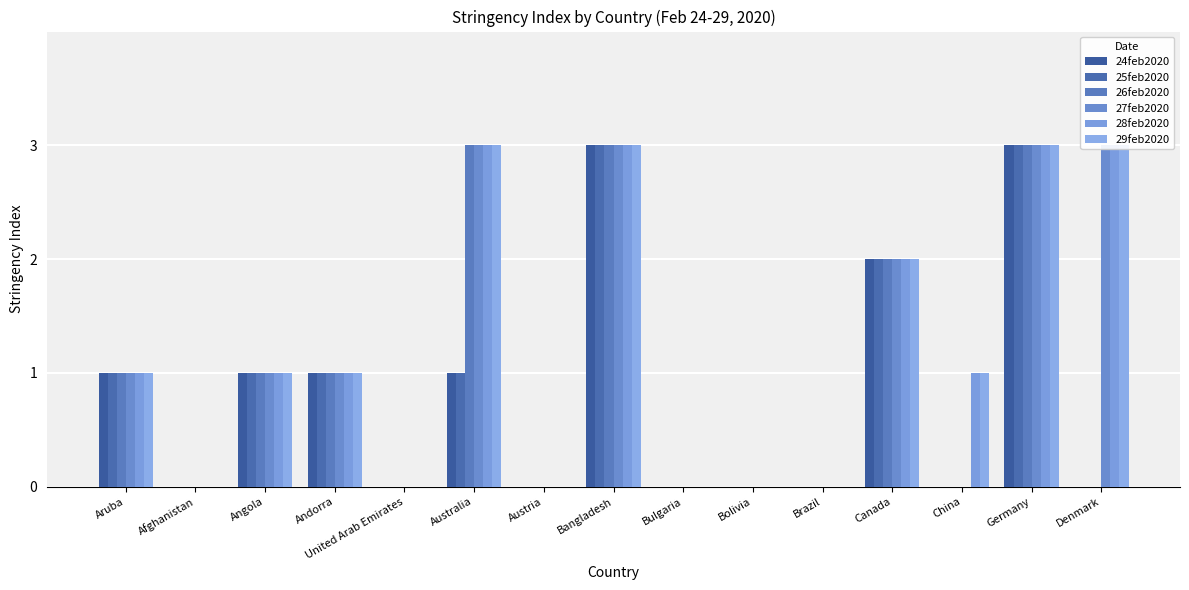

Between Aruba and Angola, which series saw the biggest shift?

24feb2020